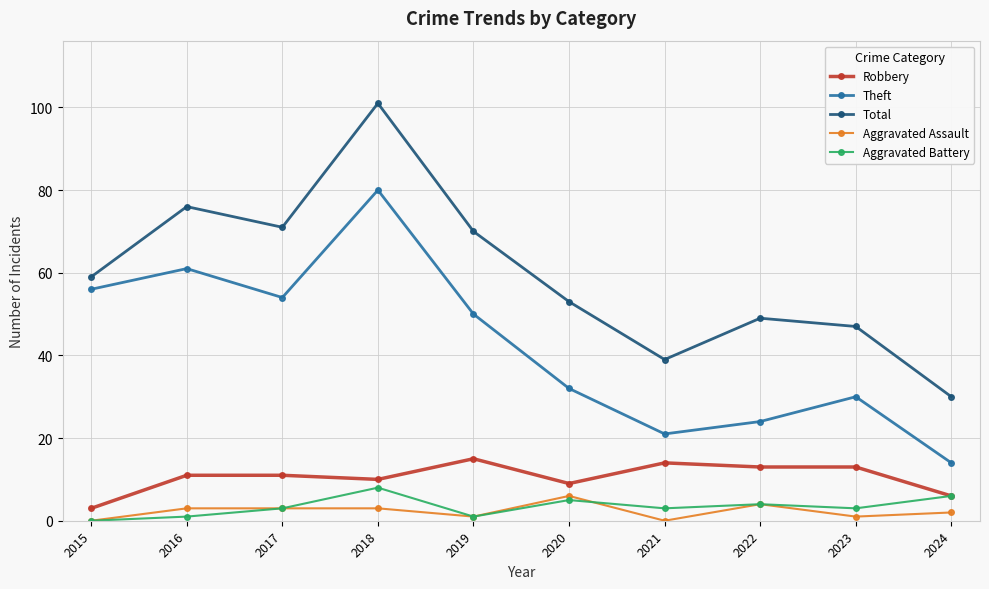

What are all the series names shown in the legend?

Robbery, Theft, Total, Aggravated Assault, Aggravated Battery